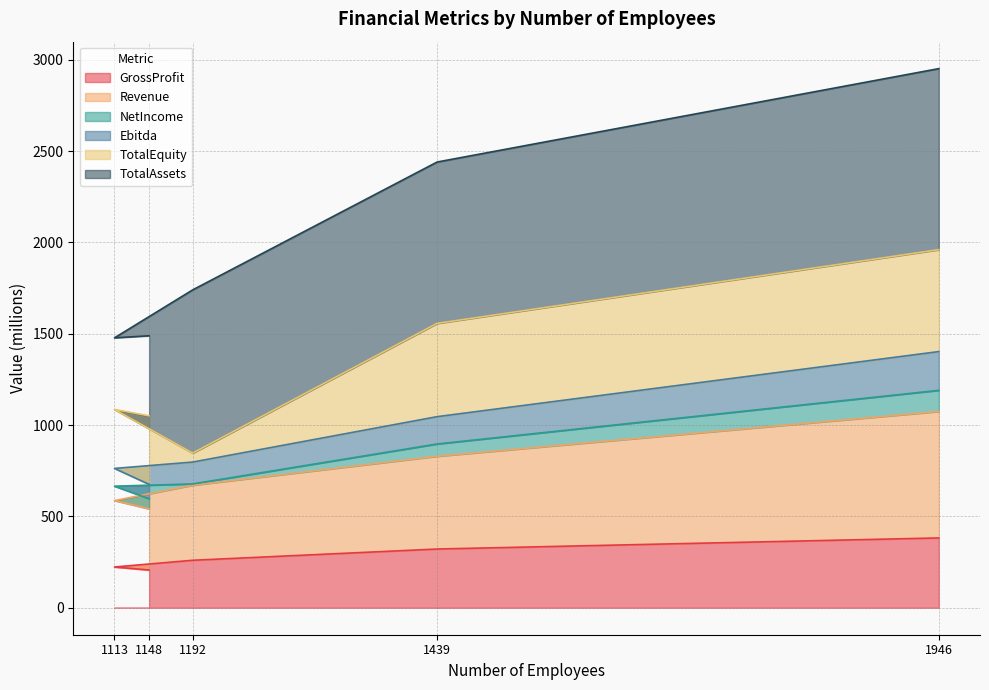

How many values in the Ebitda series are below 797?

2